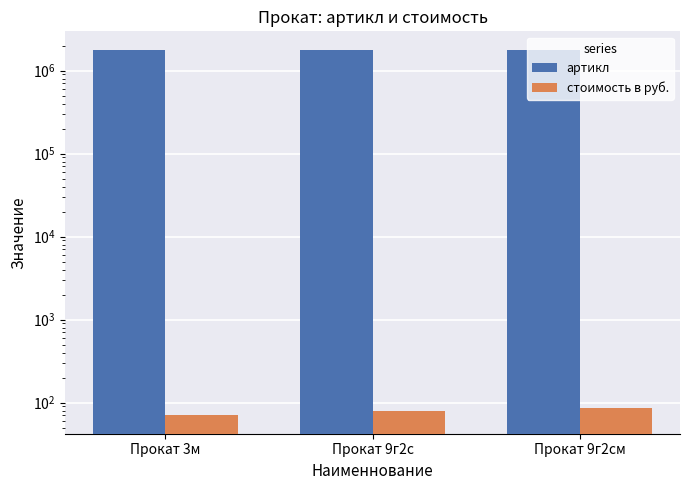

The стоимость в руб. series shows 56 at Прокат 9г2см. True or false?

False